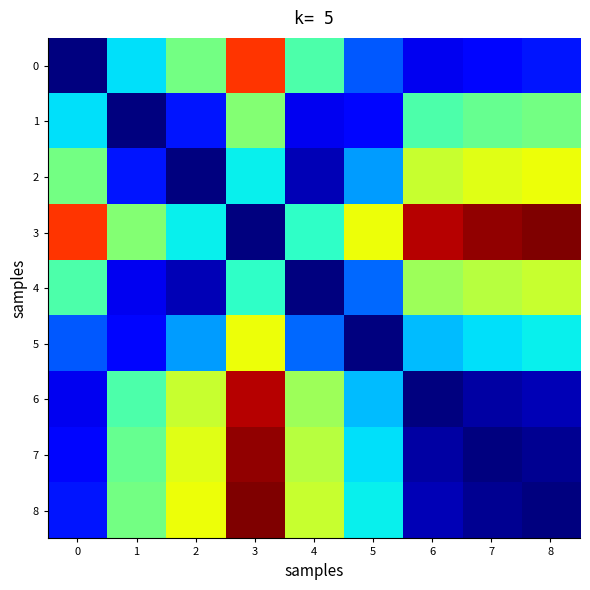

Reading right to left, transcribe all the data shown in this chart.

0: 8=0.1	7=0.1	6=0.1	5=0.2	4=0.4	3=0.9	2=0.5	1=0.3	0=0.0
1: 8=0.5	7=0.5	6=0.4	5=0.1	4=0.1	3=0.5	2=0.1	1=0.0	0=0.3
2: 8=0.6	7=0.6	6=0.6	5=0.3	4=0.0	3=0.4	2=0.0	1=0.1	0=0.5
3: 8=1.0	7=1.0	6=1.0	5=0.6	4=0.4	3=0.0	2=0.4	1=0.5	0=0.9
4: 8=0.6	7=0.6	6=0.5	5=0.2	4=0.0	3=0.4	2=0.0	1=0.1	0=0.4
5: 8=0.4	7=0.3	6=0.3	5=0.0	4=0.2	3=0.6	2=0.3	1=0.1	0=0.2
6: 8=0.0	7=0.0	6=0.0	5=0.3	4=0.5	3=1.0	2=0.6	1=0.4	0=0.1
7: 8=0.0	7=0.0	6=0.0	5=0.3	4=0.6	3=1.0	2=0.6	1=0.5	0=0.1
8: 8=0.0	7=0.0	6=0.0	5=0.4	4=0.6	3=1.0	2=0.6	1=0.5	0=0.1